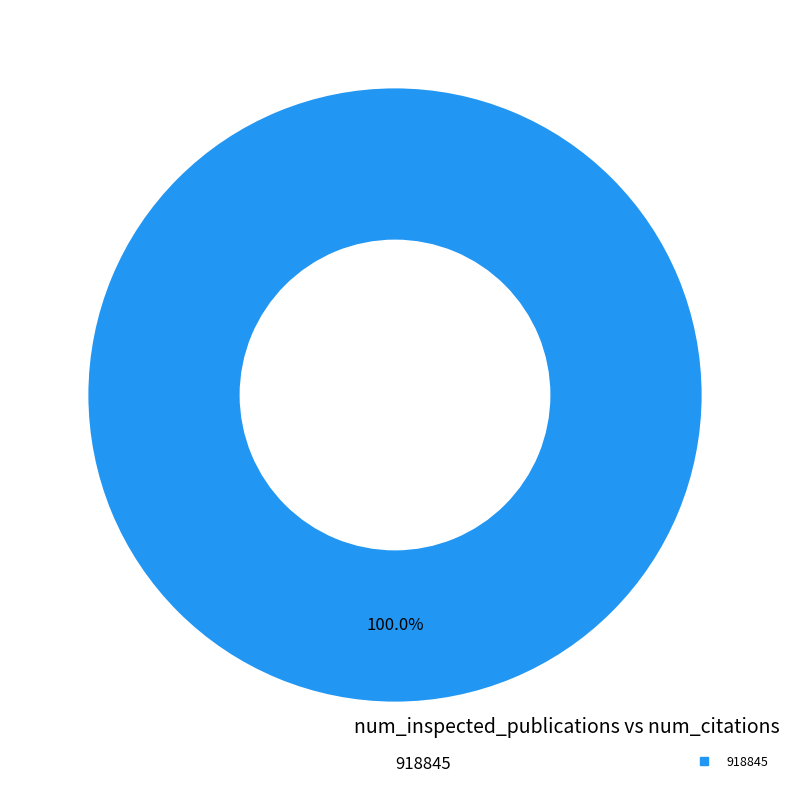

Is there a majority slice in this chart?

Yes